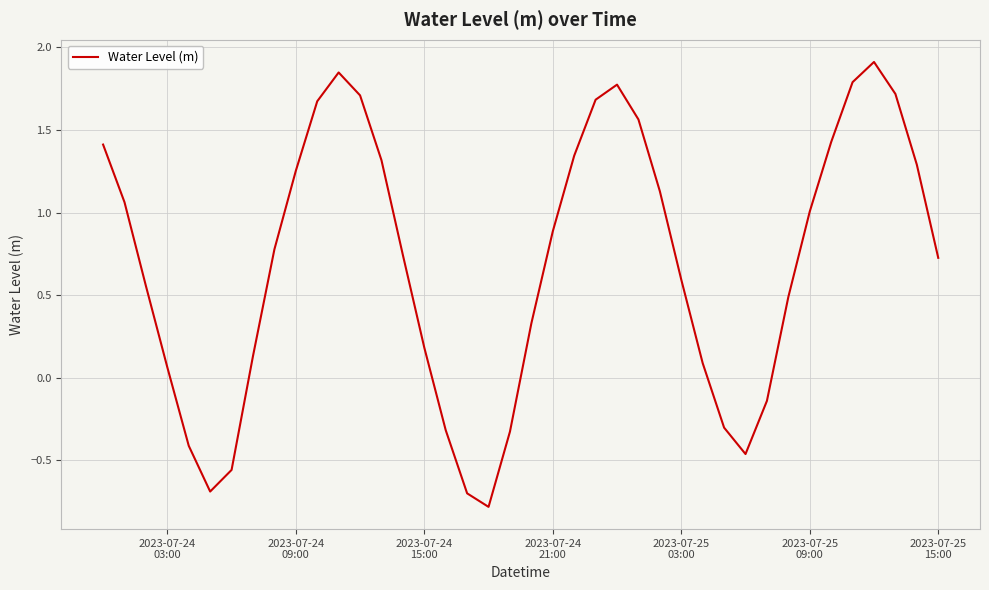

What is the smallest value displayed?

-0.8